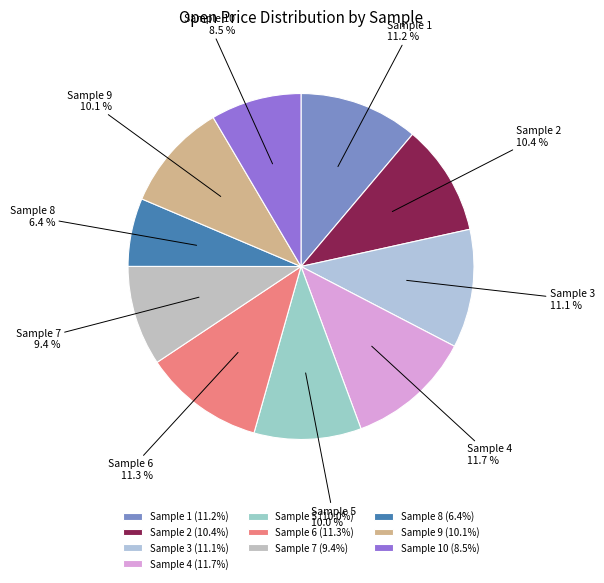

Is Sample 1 the majority of the pie?

No